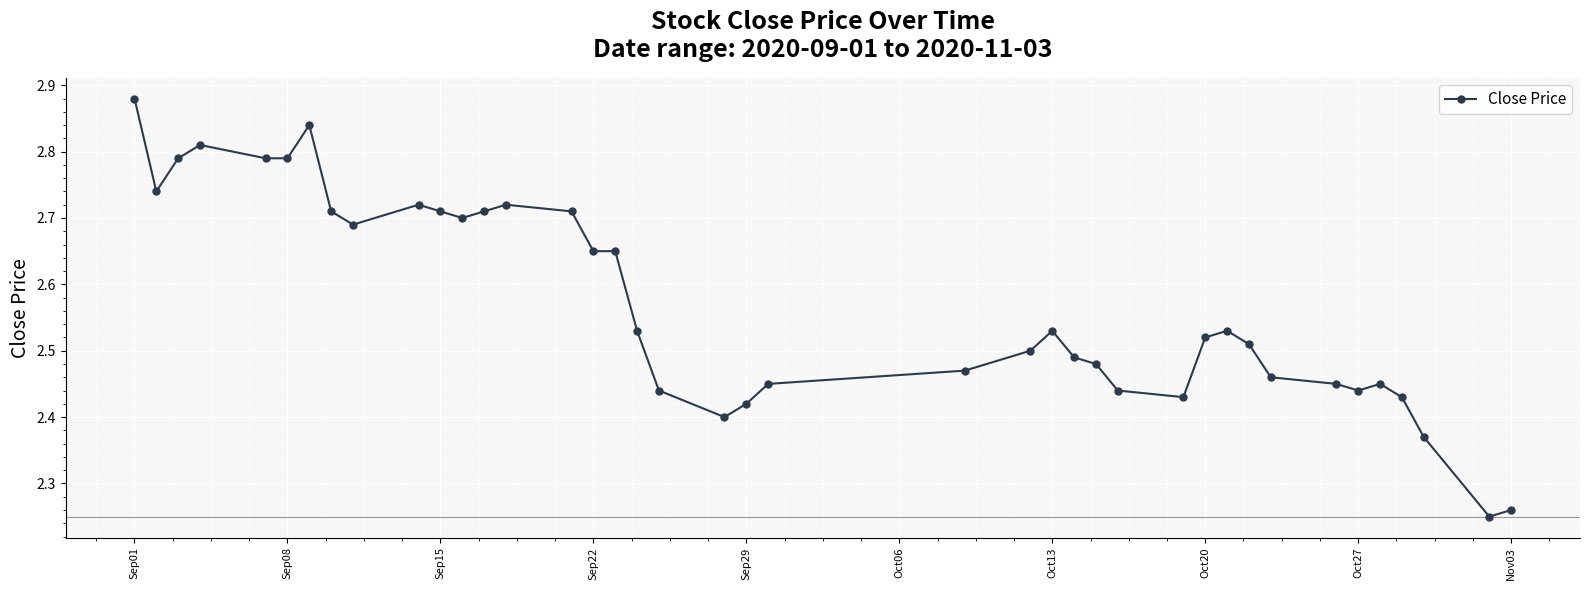

True or false: the data has more than 0 interior local peaks.

True